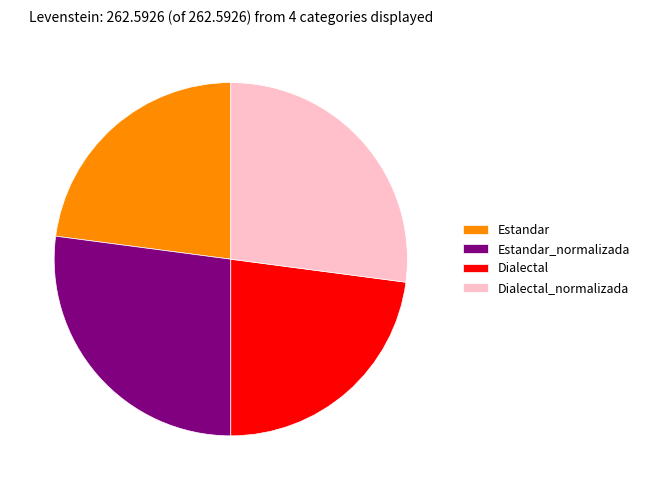

Combined, do Estandar and Dialectal account for over 50%?

No